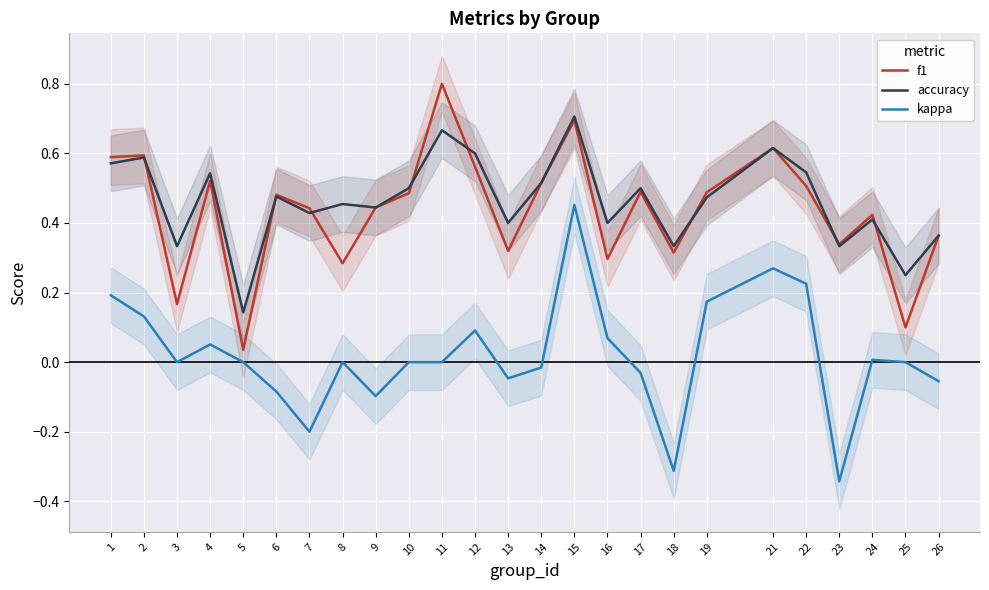

True or false: f1 and kappa cross at least once.

False